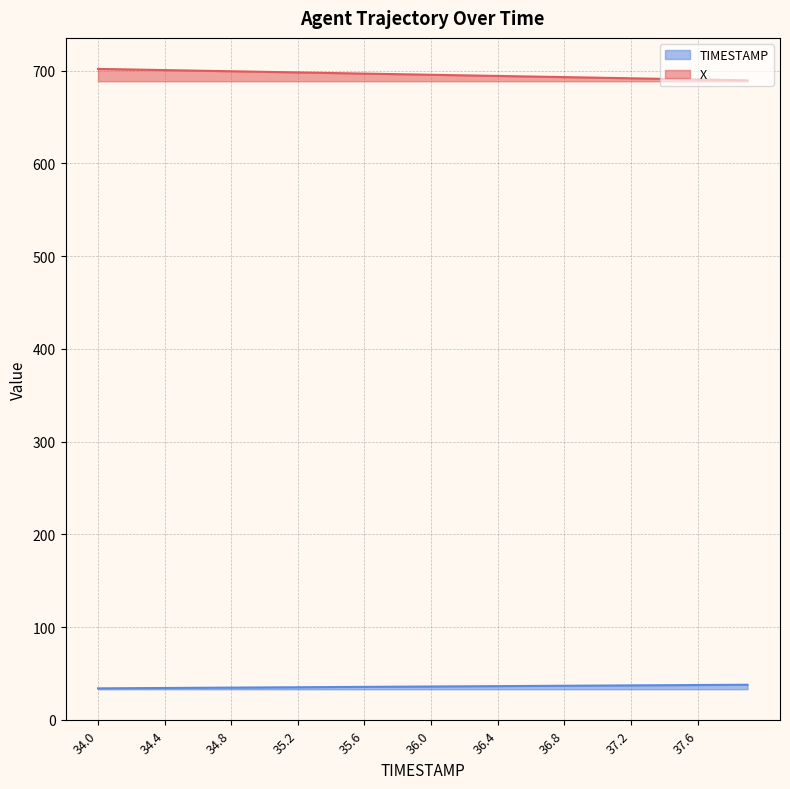

How many categories are shown in the chart?

40